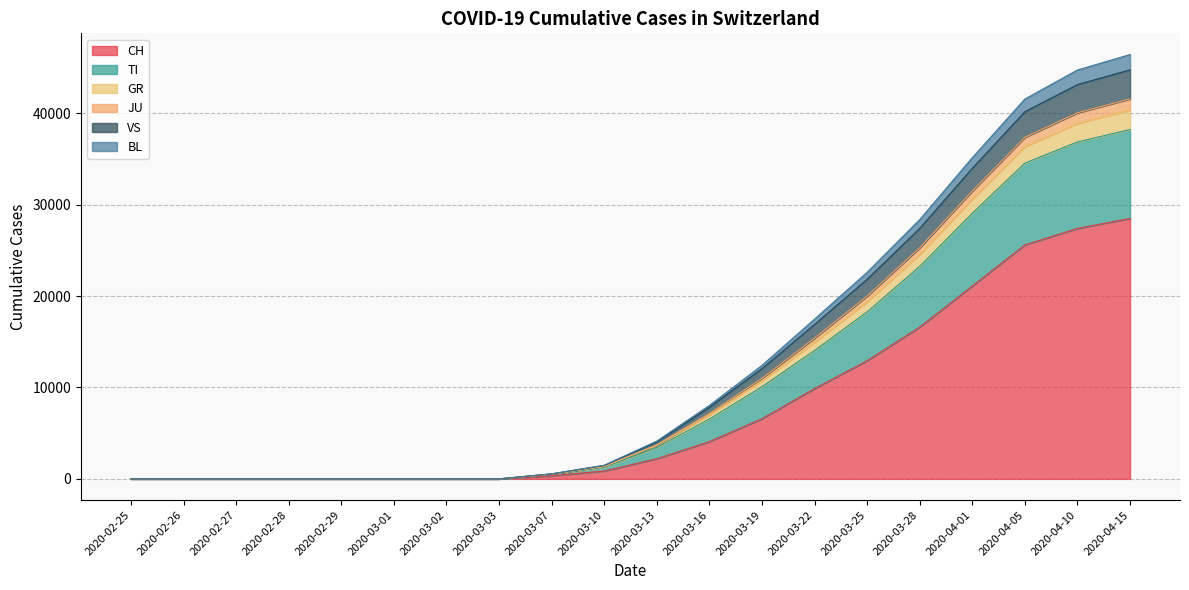

At how many categories does at least one series exceed 42143?

2